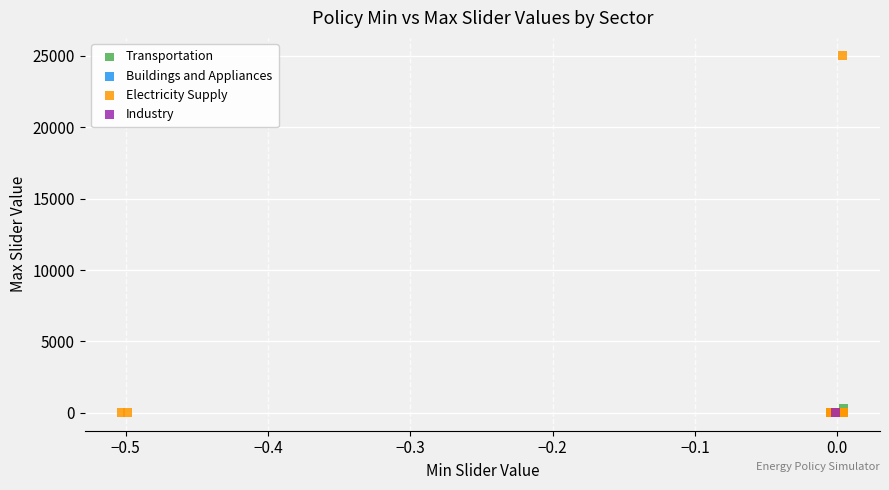

What are all the series names shown in the legend?

Transportation, Buildings and Appliances, Electricity Supply, Industry